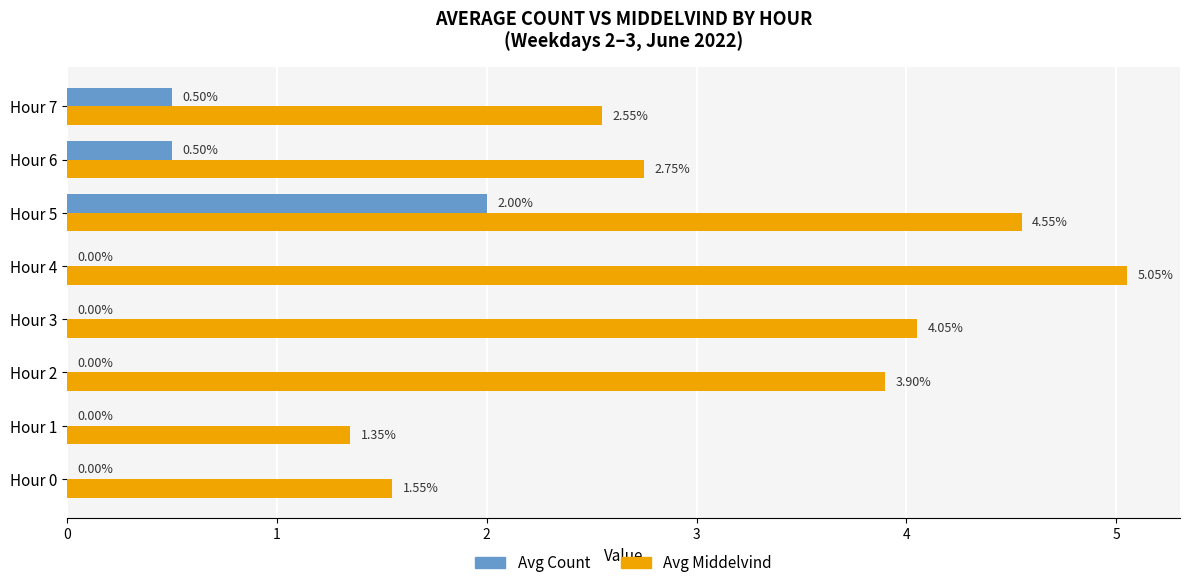

What is the sum of all Avg Count values?

3.0